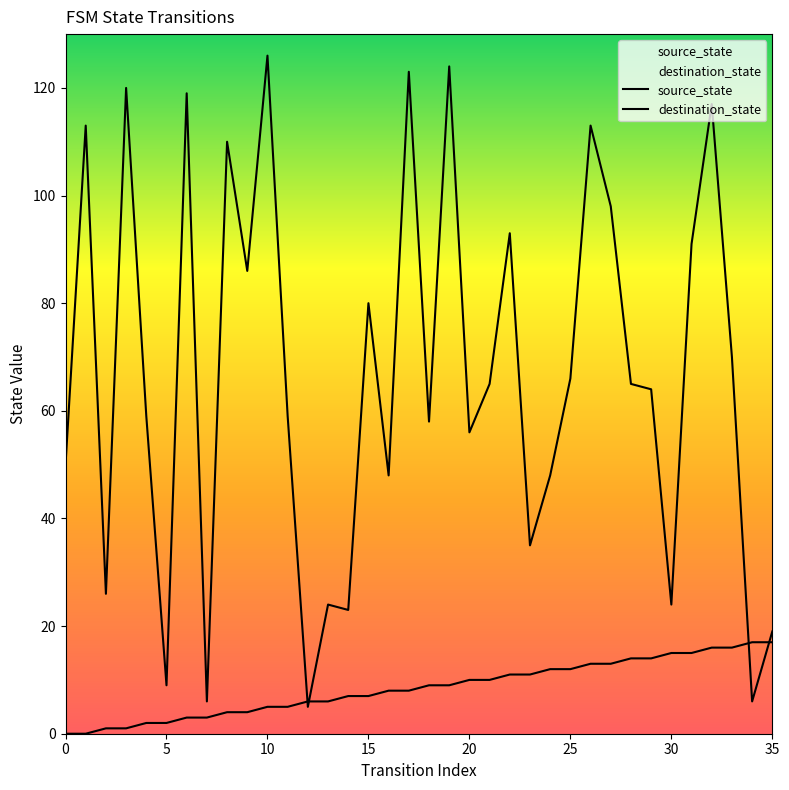

Reading right to left, extract all data points from this chart.

source_state: 17	17	16	16	15	15	14	14	13	13	12	12	11	11	10	10	9	9	8	8	7	7	6	6	5	5	4	4	3	3	2	2	1	1	0	0
destination_state: 19	6	70	117	91	24	64	65	98	113	66	48	35	93	65	56	124	58	123	48	80	23	24	5	59	126	86	110	6	119	9	59	120	26	113	50